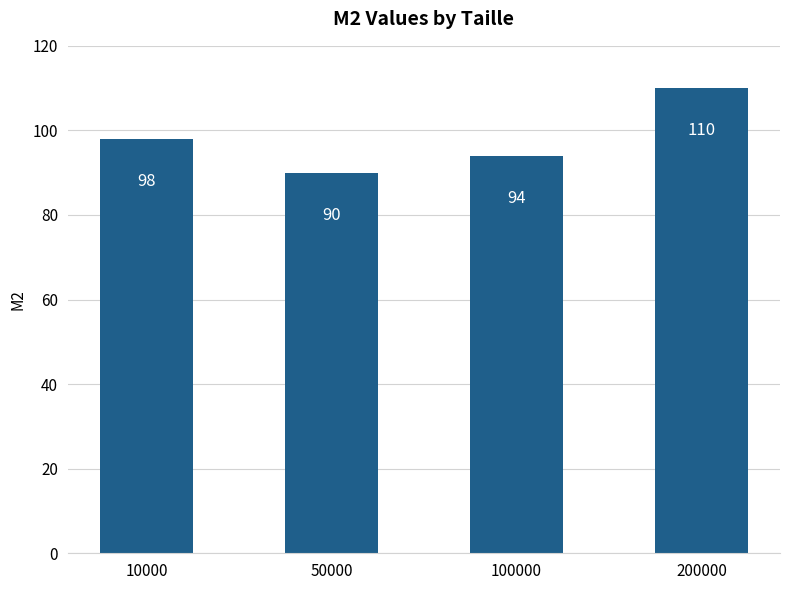

What value does the data have at 200000, to the nearest 5?

110